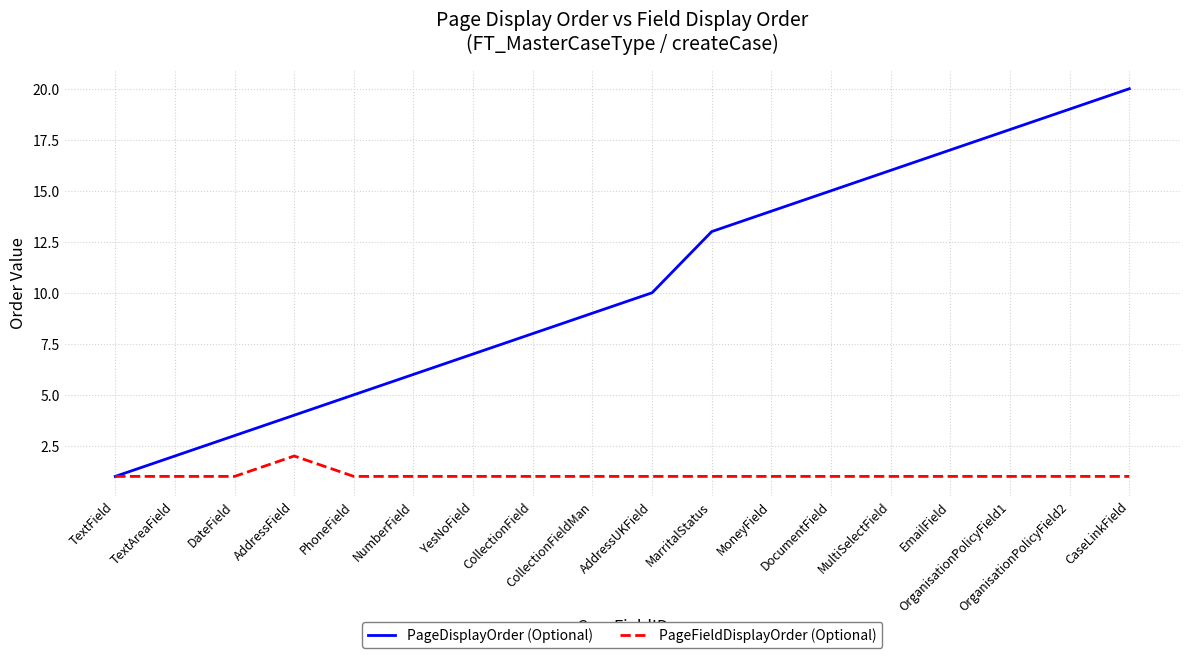

Which series changed the most between CollectionField and MarritalStatus?

PageDisplayOrder (Optional)